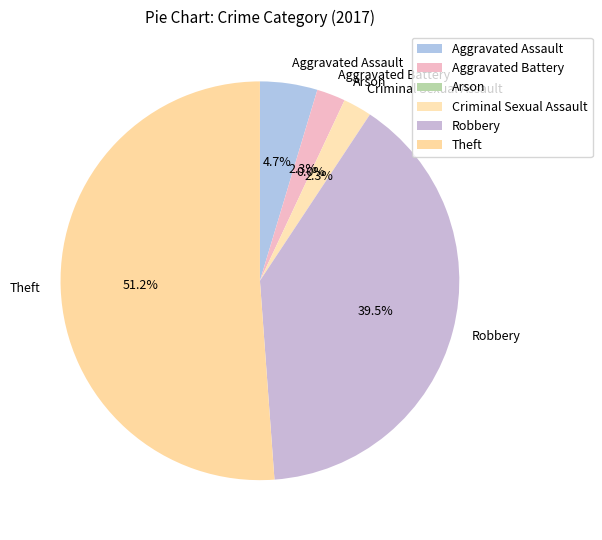

Is it true that Aggravated Battery is 1% of the pie?

False